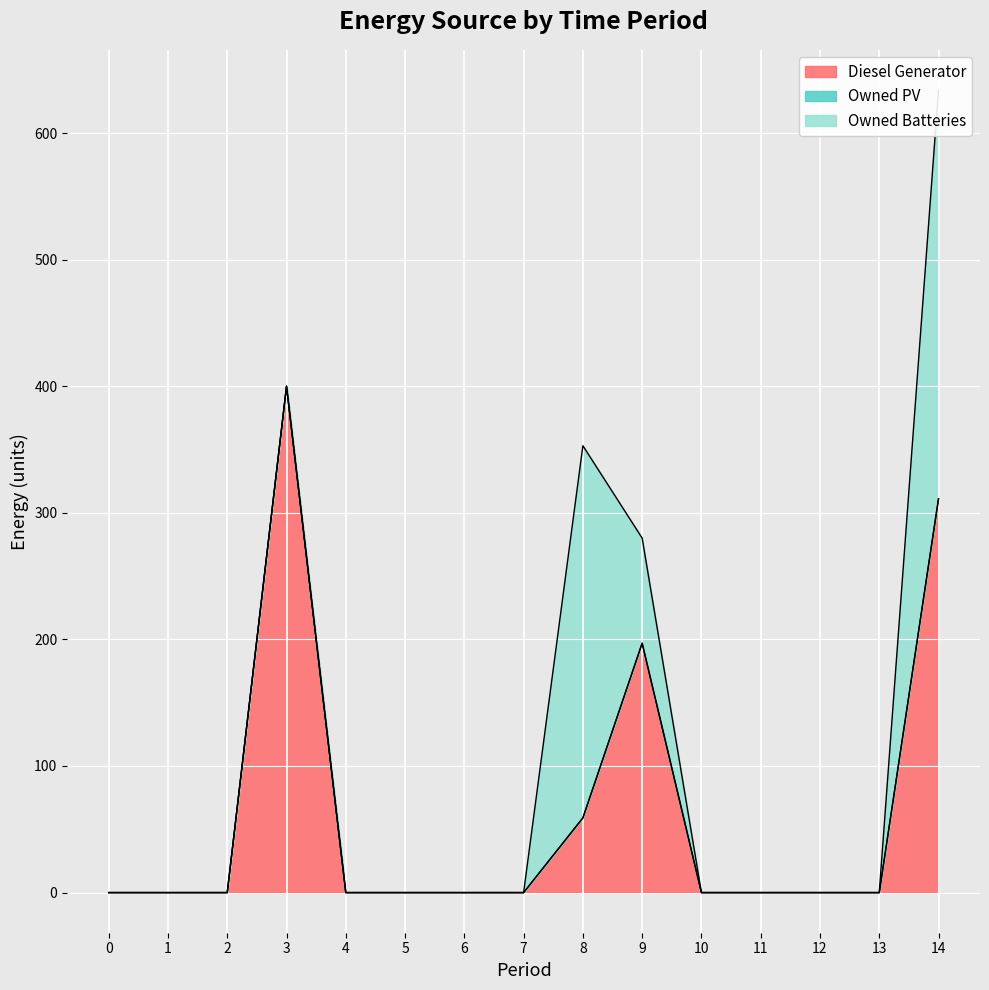

How many distinct data groups are displayed?

3